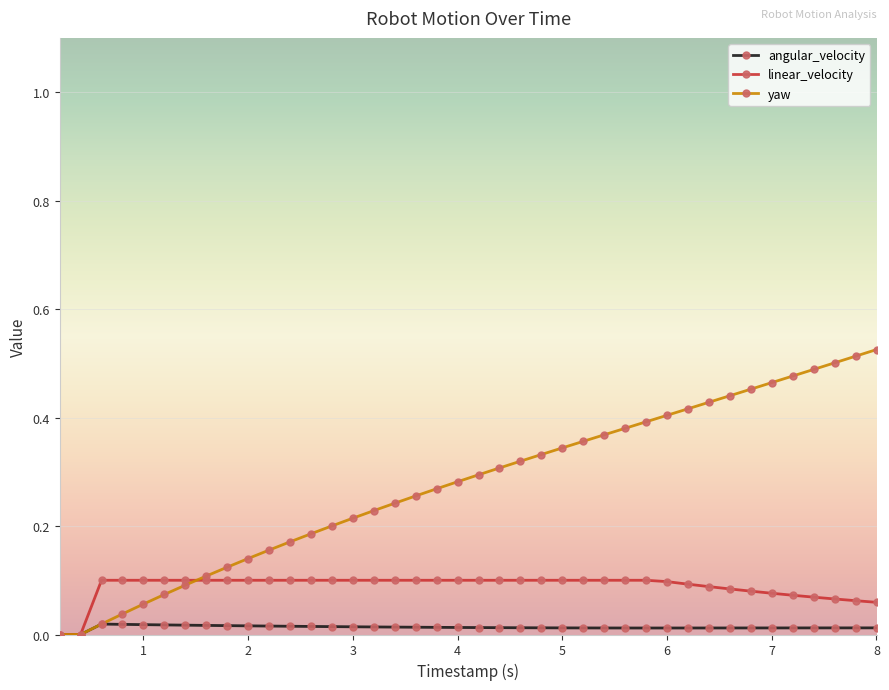

How many lines are shown in the chart?

3